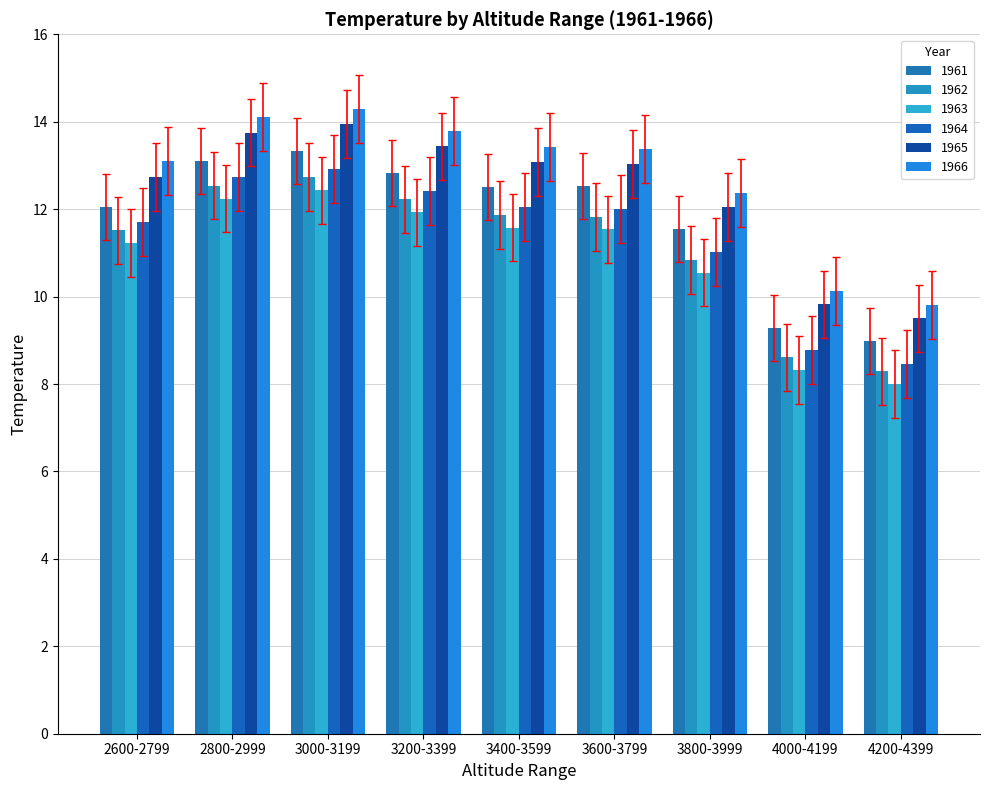

How many series are shown in this chart?

6